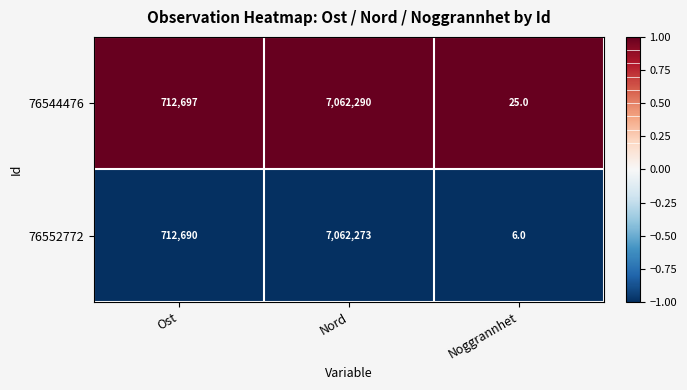

What is the spread (max minus min) of values at Ost?

7